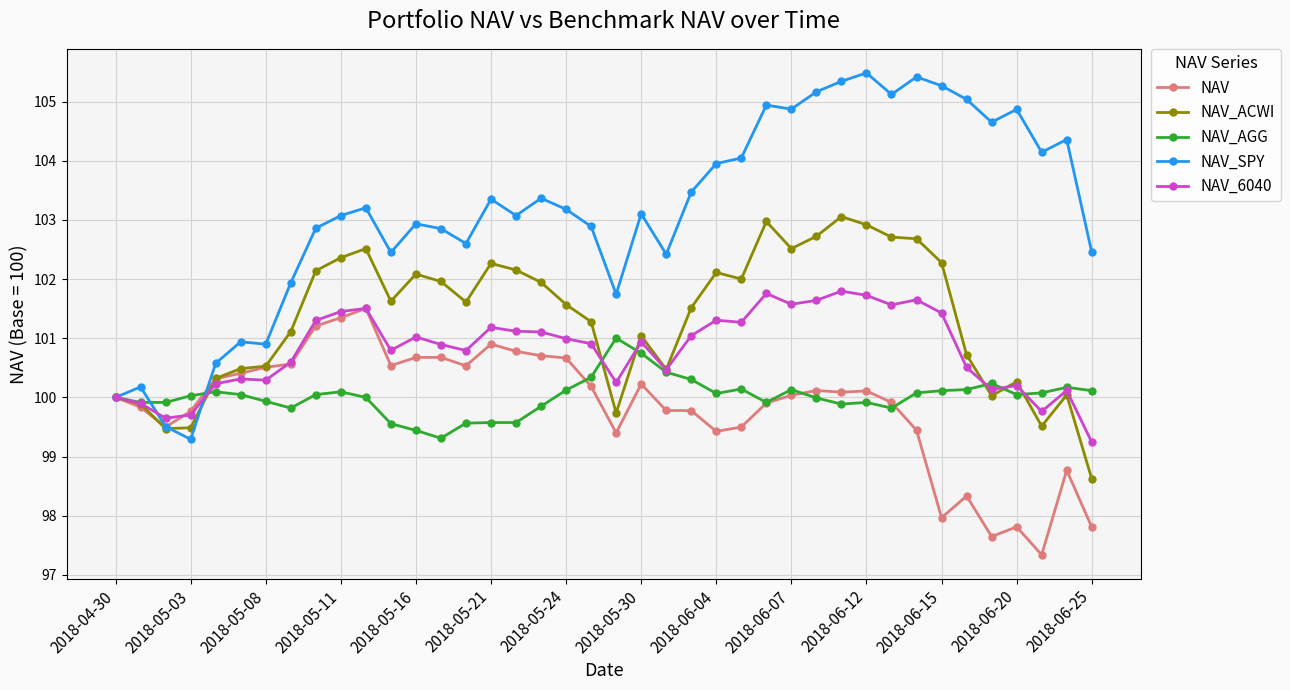

Which series has the largest total across all categories?

NAV_SPY